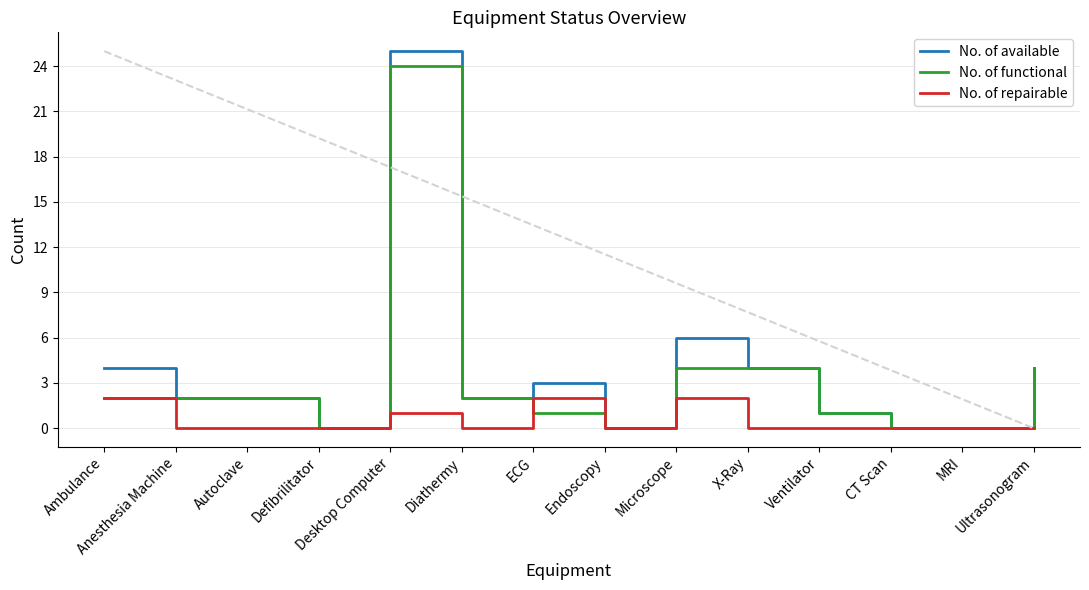

How many interior local peaks does the No. of available series have?

3